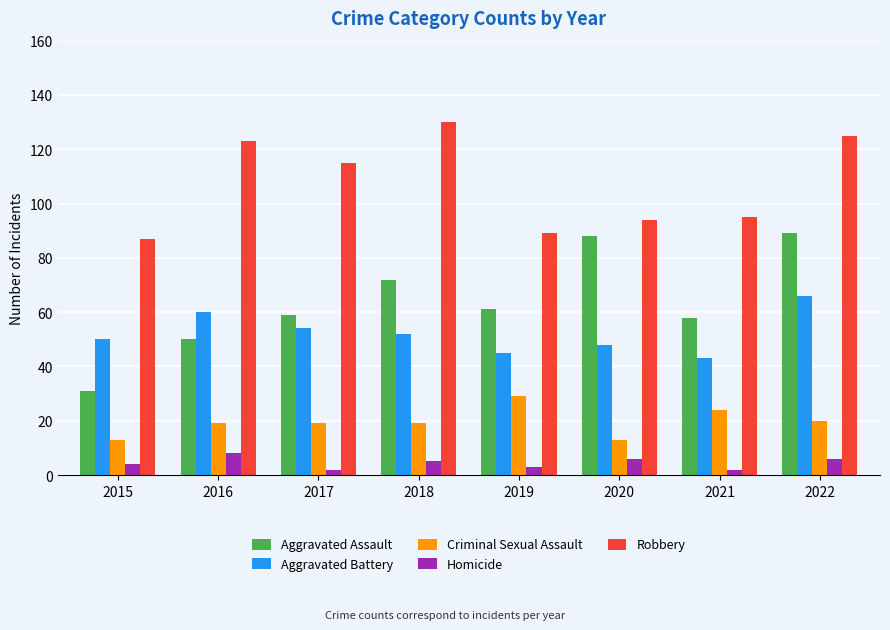

The Robbery series shows 145 at 2021. True or false?

False